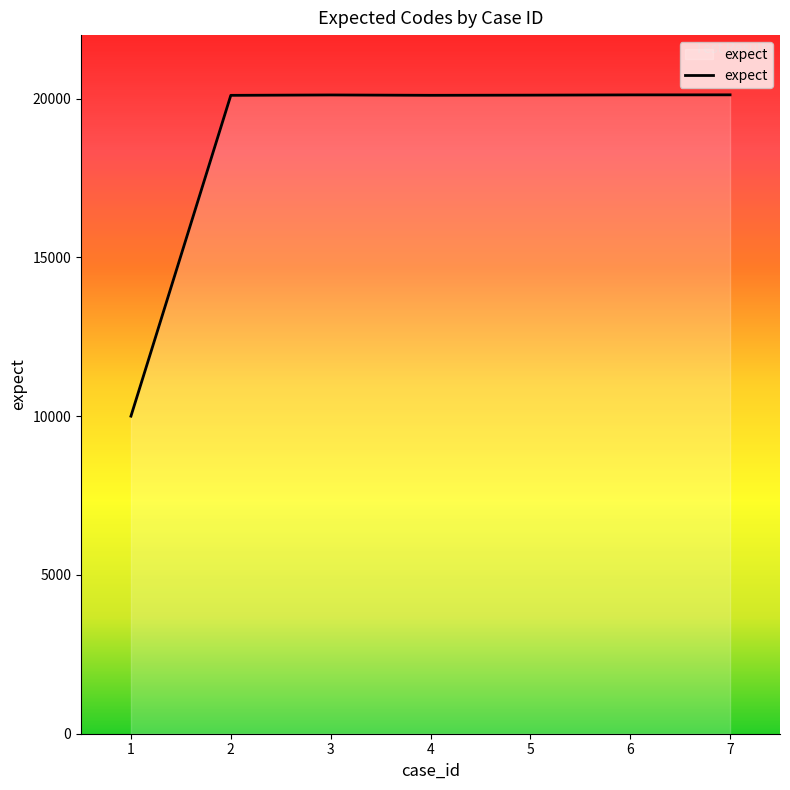

Does the chart display data point markers on the line(s)?

No